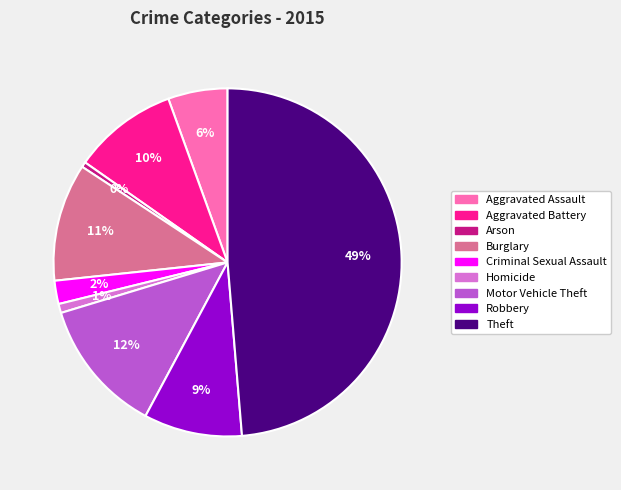

To the nearest percent, what portion does Burglary represent?

11%